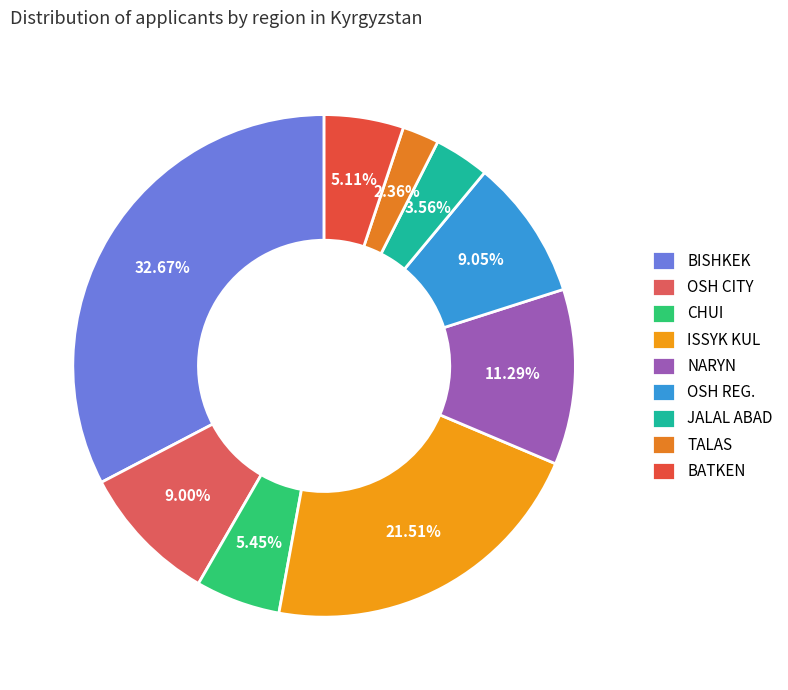

To the nearest percent, what is the difference between the largest and smallest slice percentages?

30%